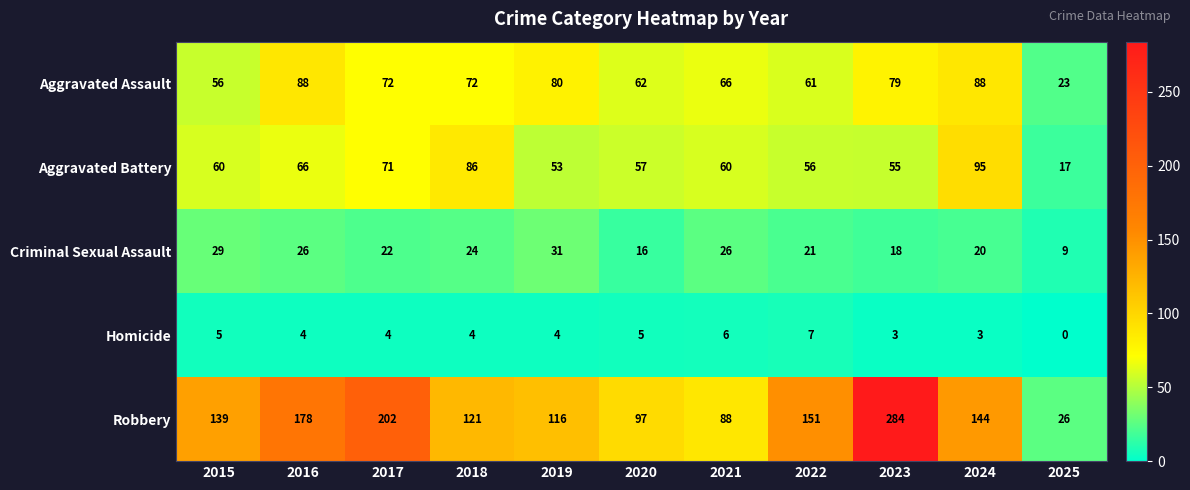

At 2022, list the series in order from largest to smallest.

Robbery, Aggravated Assault, Aggravated Battery, Criminal Sexual Assault, Homicide